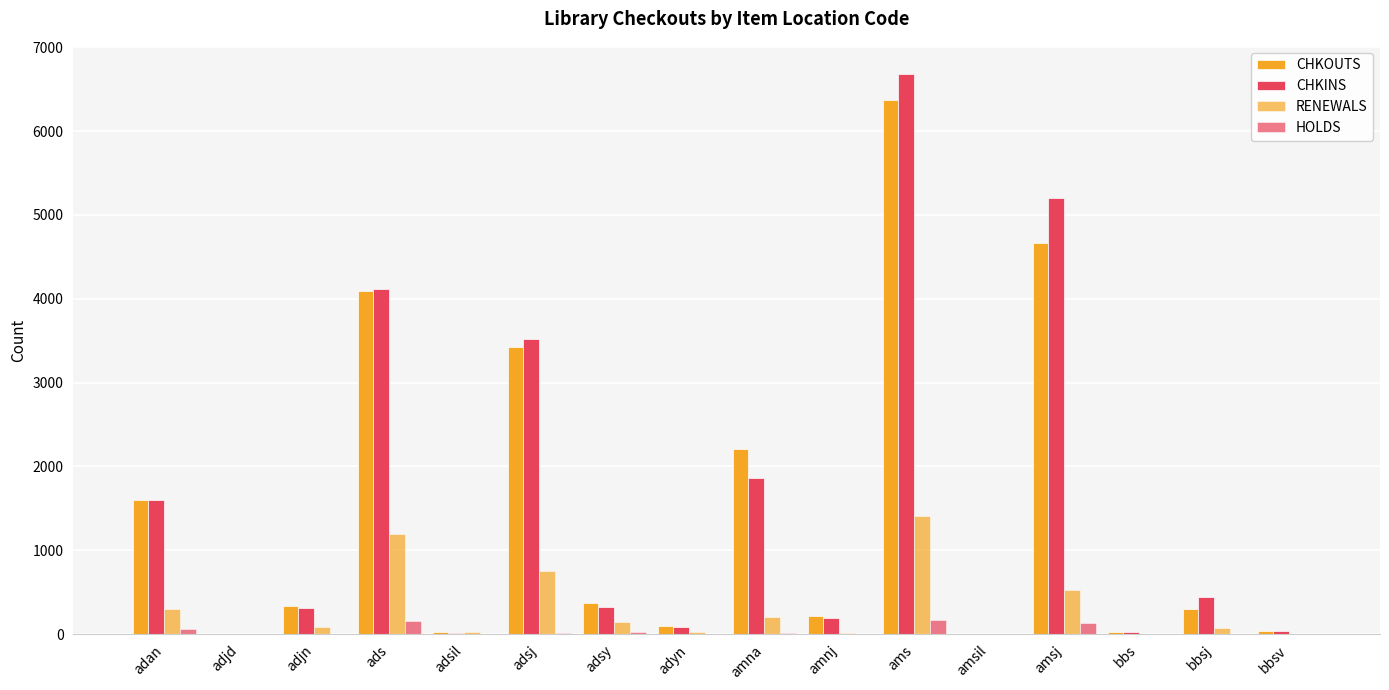

How many data points does each series have?

16